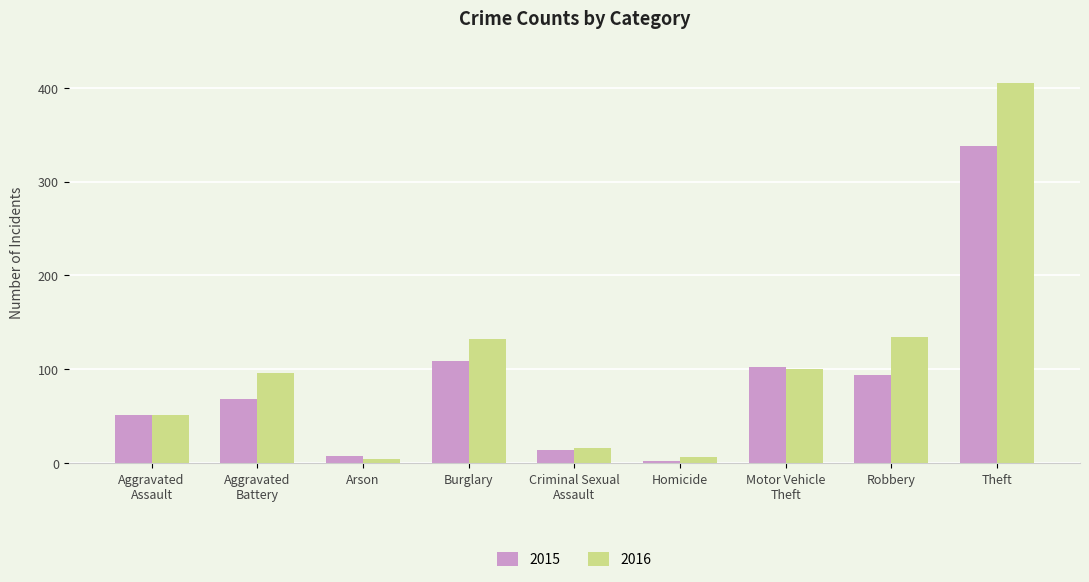

True or false: 2015 has a value of 94 at Robbery.

True